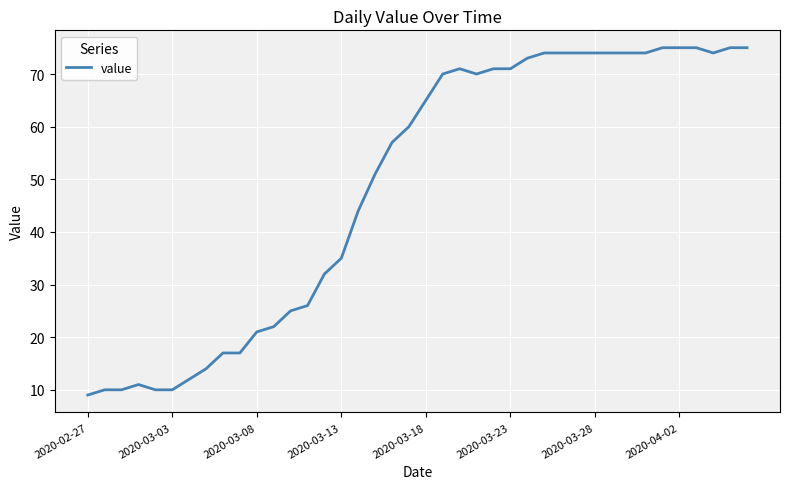

What is the difference between the maximum and minimum values?

66